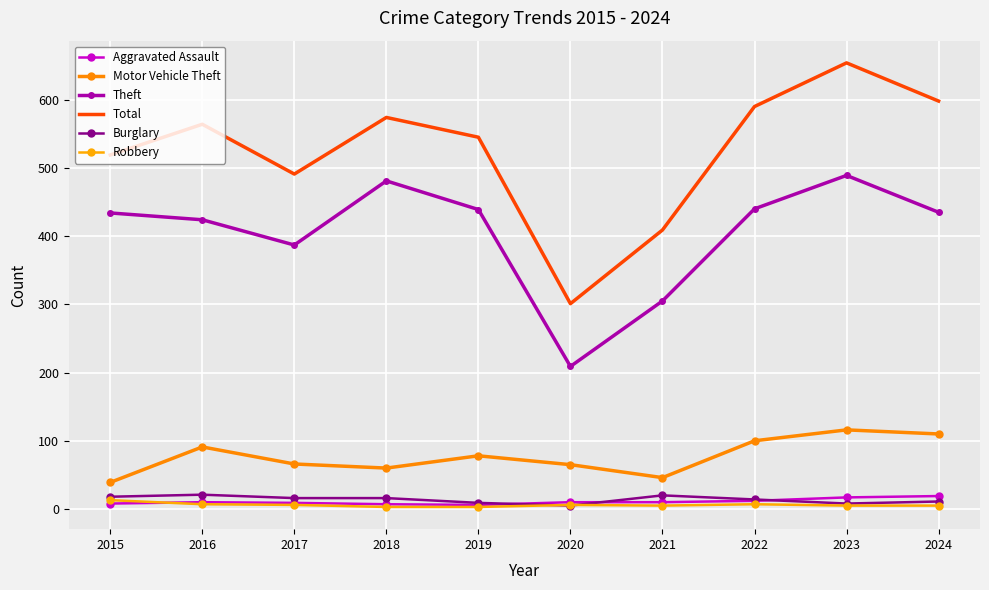

How many data points does each series have?

10